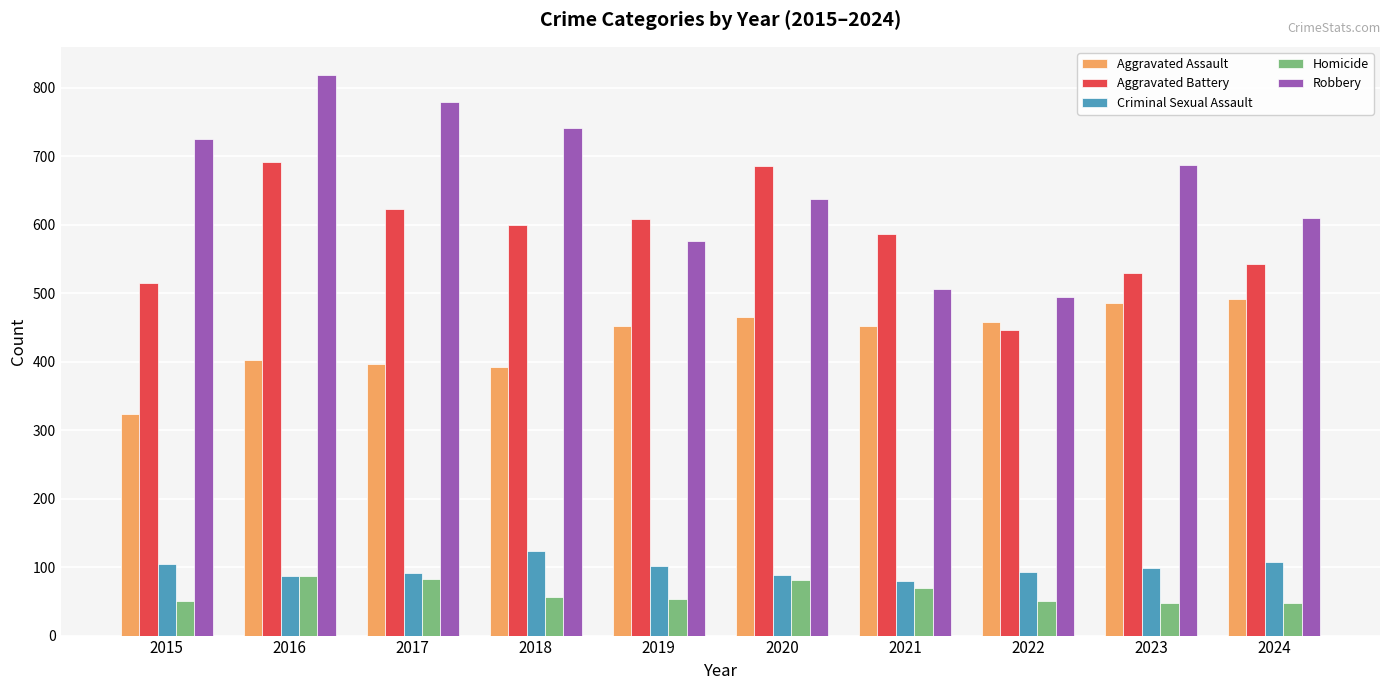

What is the maximum value shown in the chart?

819